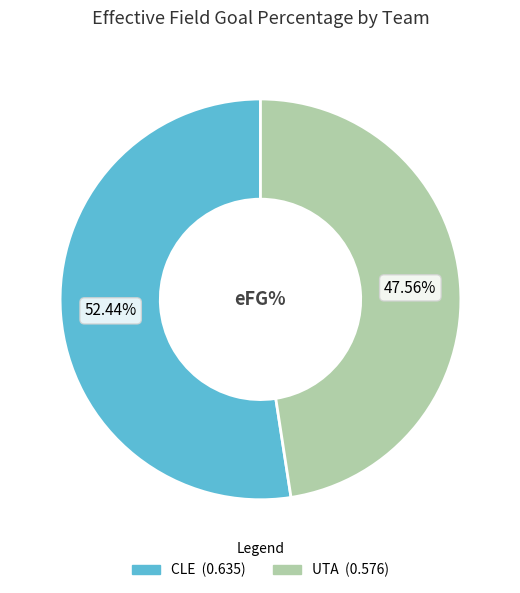

Which has a higher value, CLE or UTA?

CLE